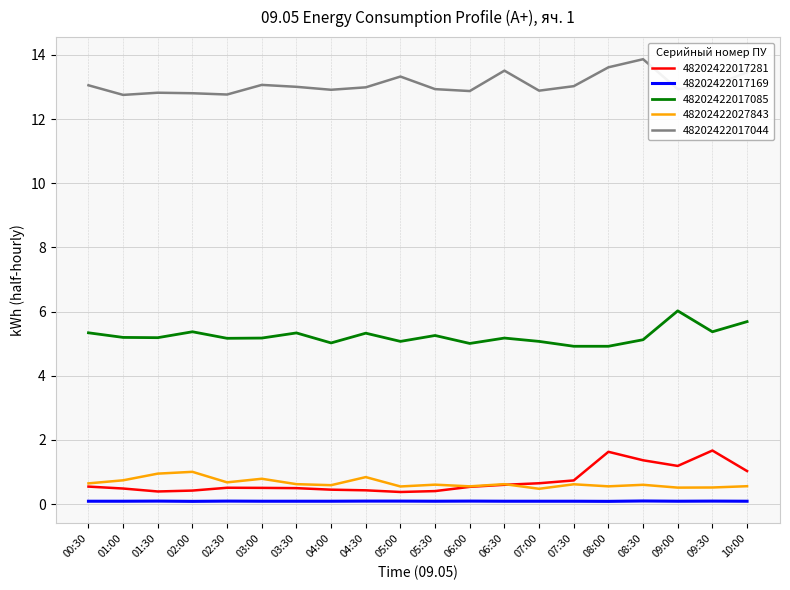

What is the sum of the 48202422017085 values at 04:00 and 05:00?

10.1